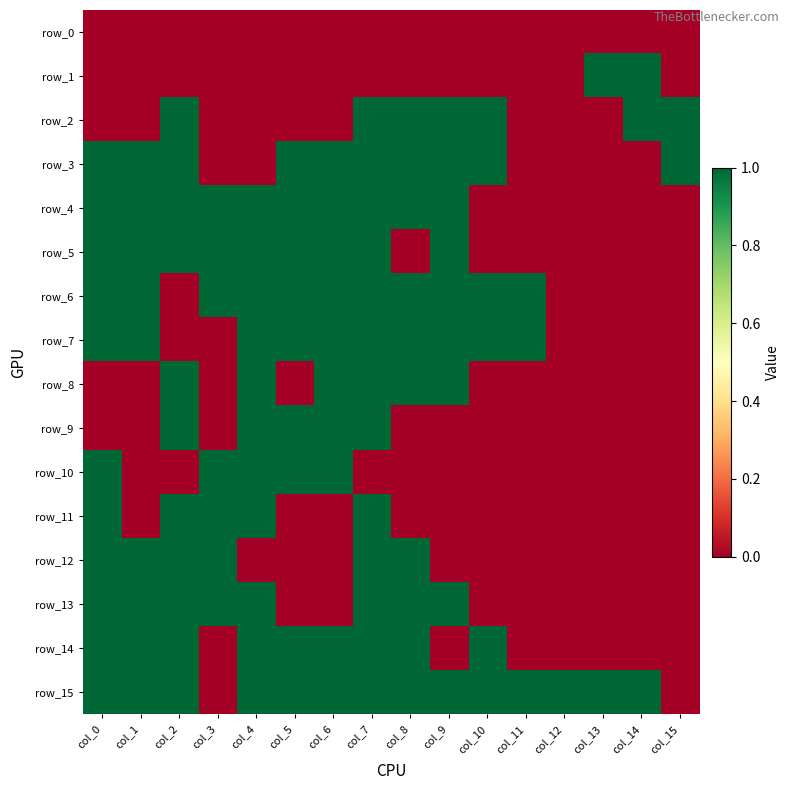

At which label does row_4 reach its minimum?

col_10